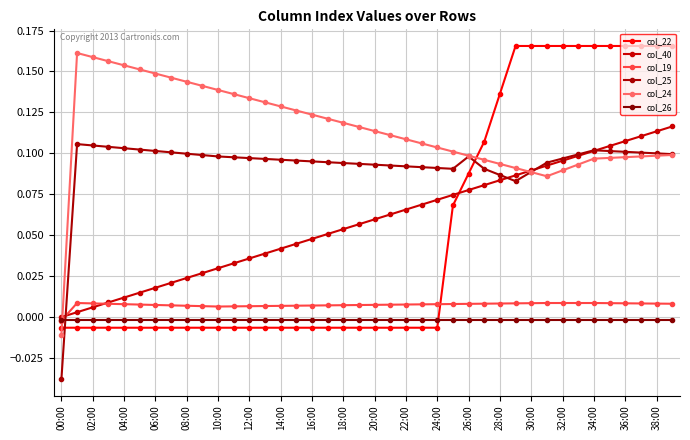

How many lines are shown in the chart?

6